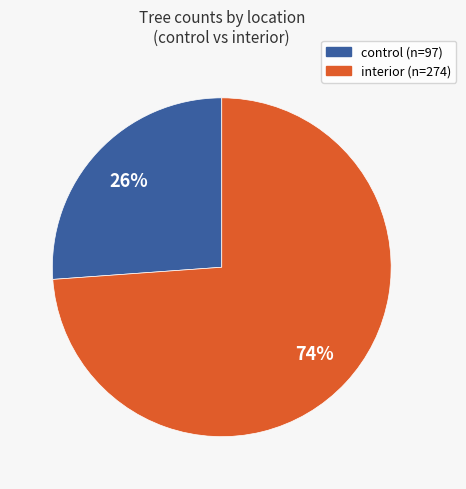

How many slices are in this pie chart?

2